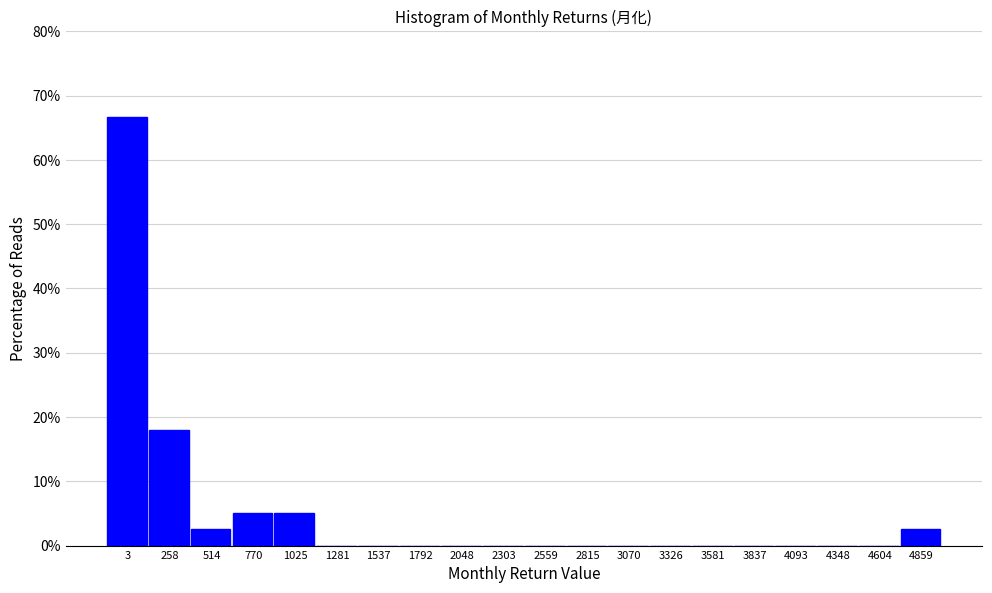

Reading right to left, list all the values displayed in this chart.

4859=2.6	4604=0.0	4348=0.0	4093=0.0	3837=0.0	3581=0.0	3326=0.0	3070=0.0	2815=0.0	2559=0.0	2303=0.0	2048=0.0	1792=0.0	1537=0.0	1281=0.0	1025=5.1	770=5.1	514=2.6	258=17.9	3=66.7